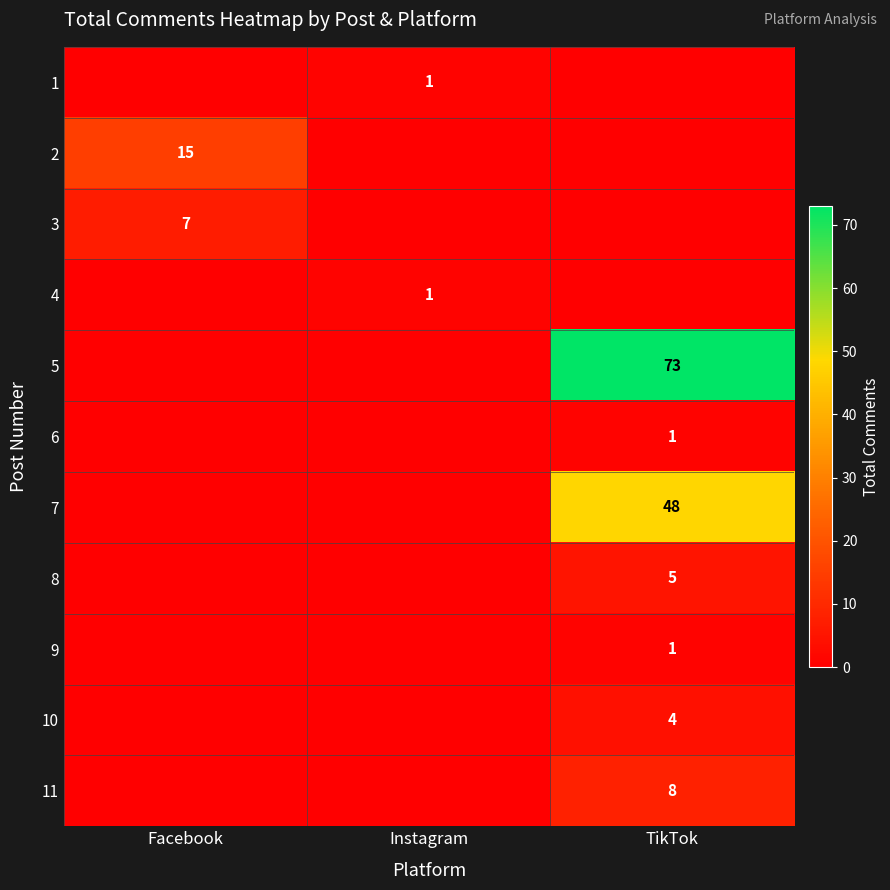

Is it true that 6 equals 0 at TikTok?

False